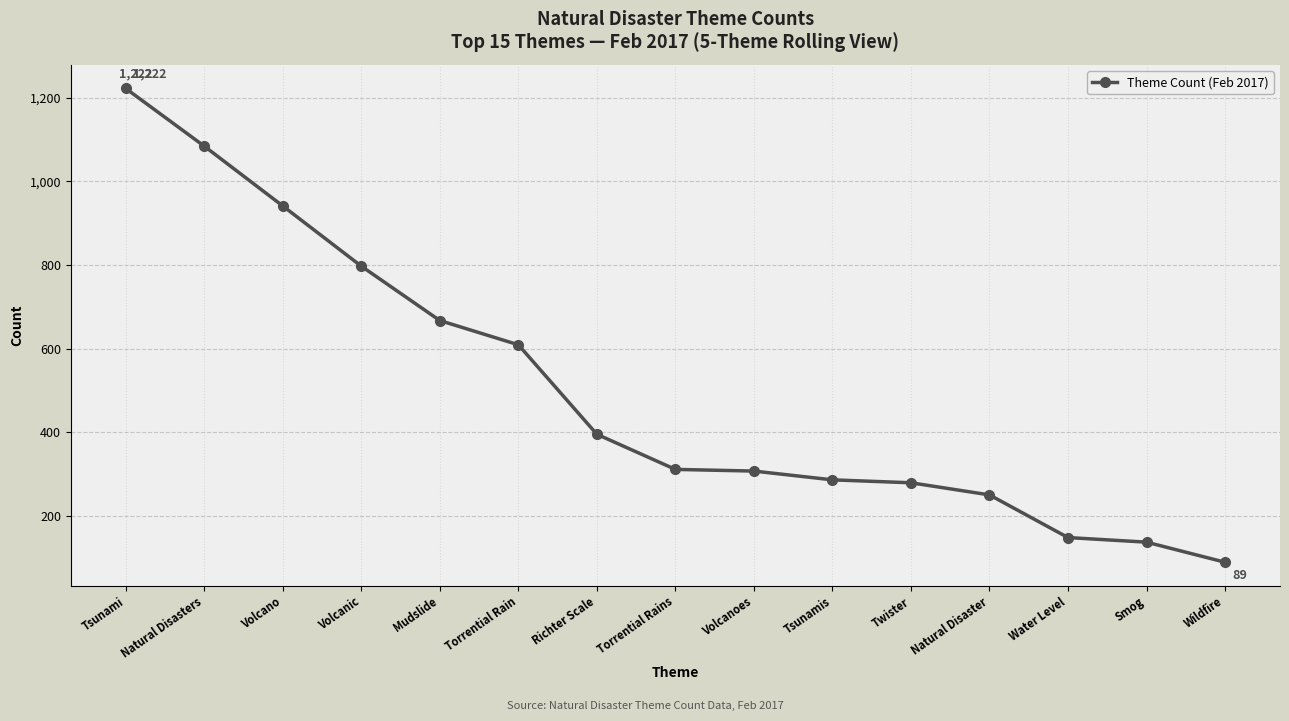

How many values are below 311?

7